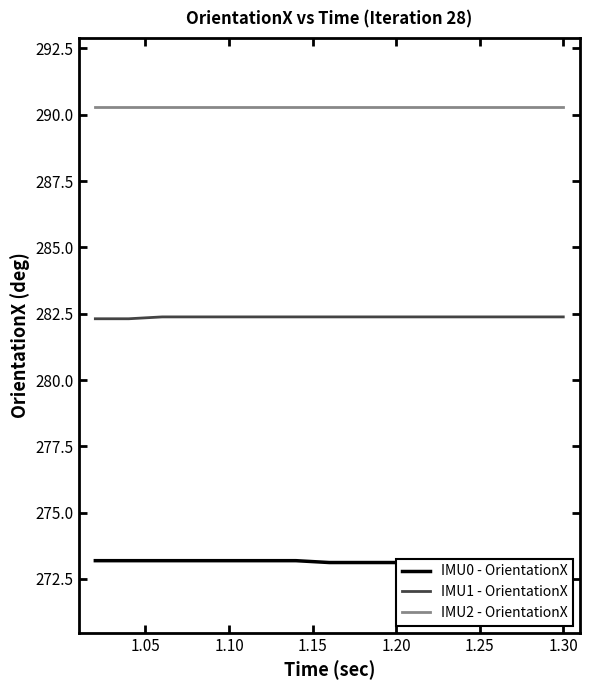

True or false: IMU2 - OrientationX and IMU1 - OrientationX intersect in this chart.

False